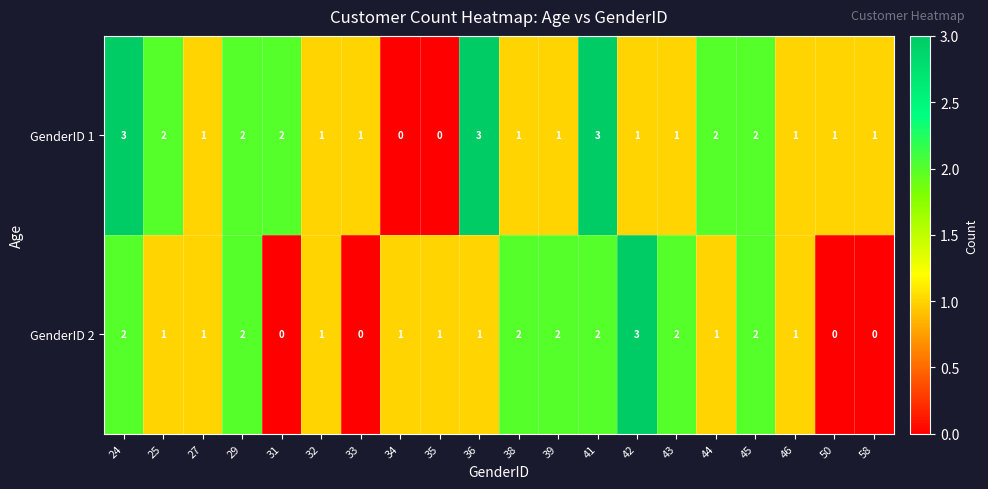

At 34, list the series in order from smallest to largest.

GenderID 1, GenderID 2